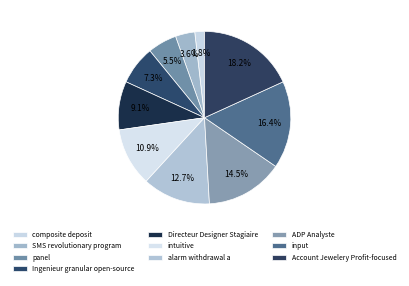

How many slices are in this pie chart?

10